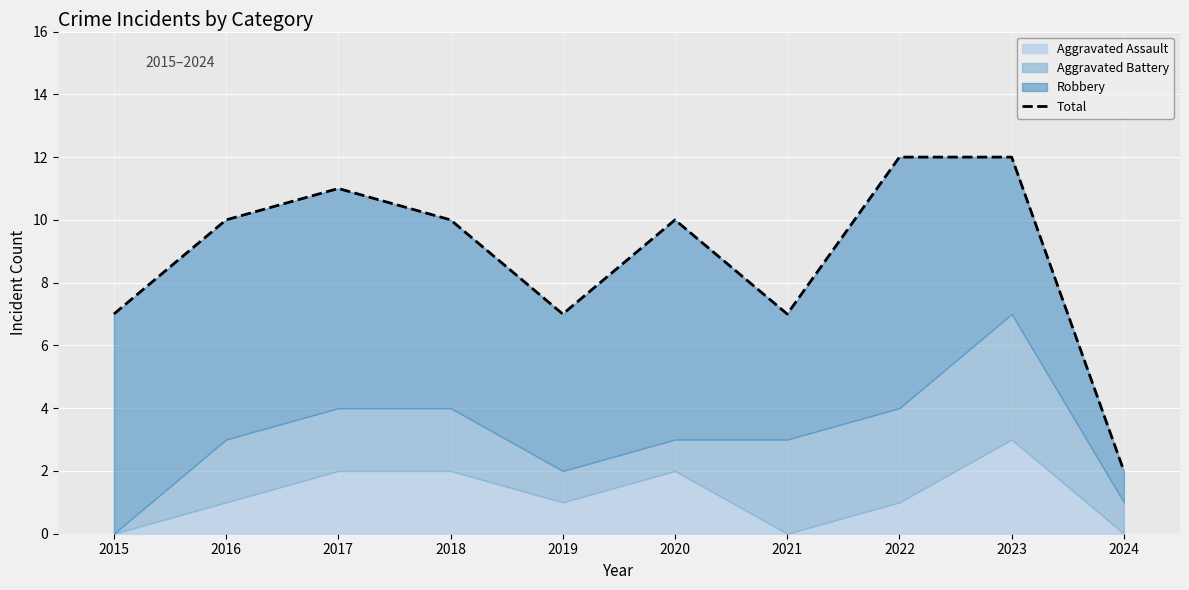

The chart shows a value of 7 at 2022. True or false?

False